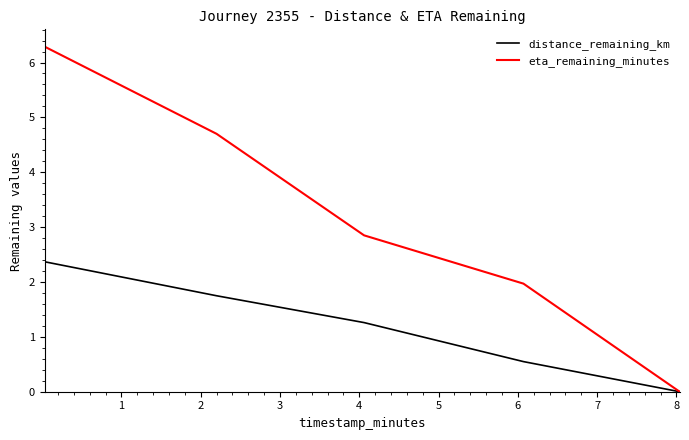

What are all the series names shown in the legend?

distance_remaining_km, eta_remaining_minutes